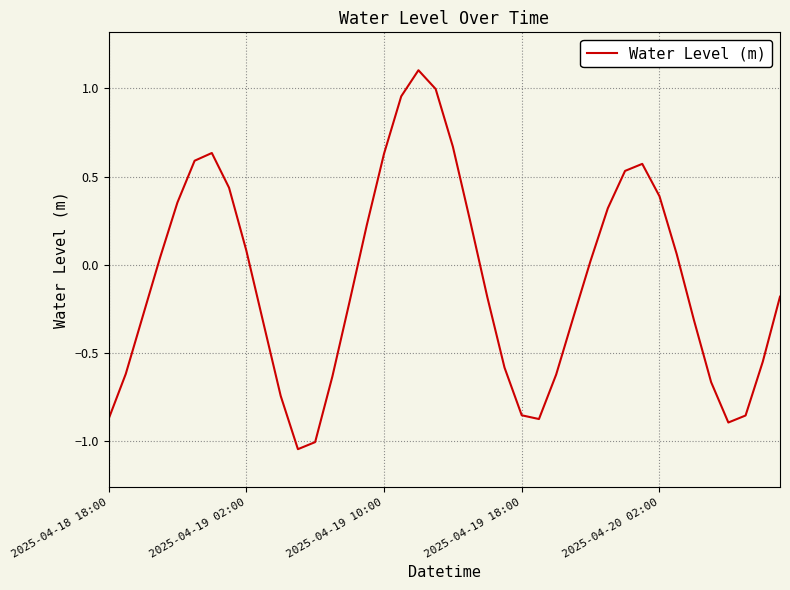

What is the greatest value displayed?

1.1